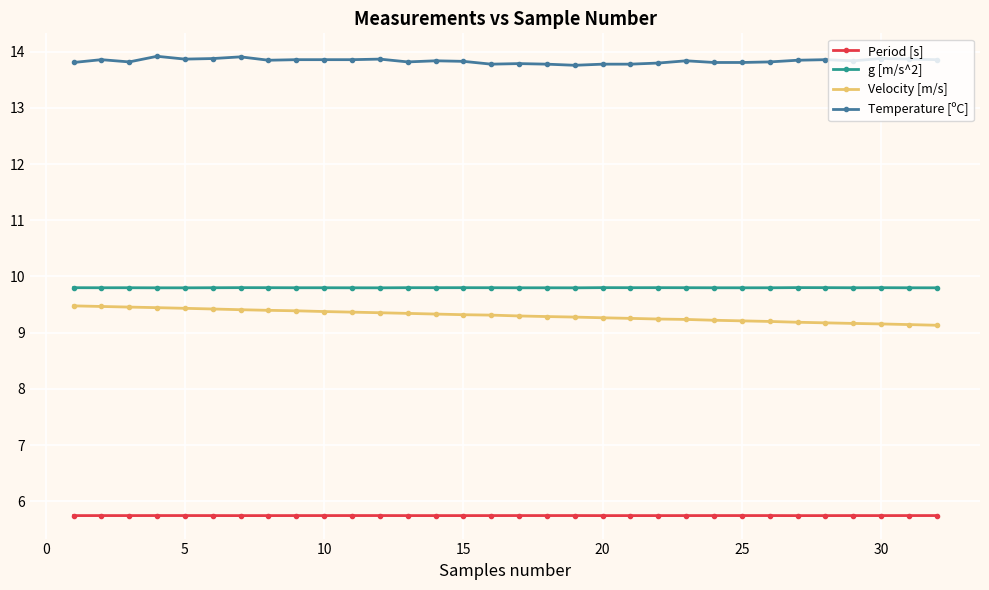

What is the maximum value shown in the chart?

13.9